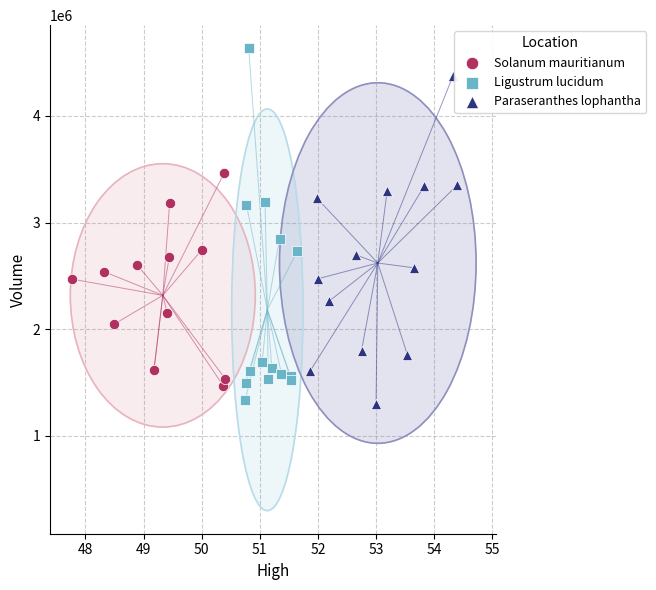

Which series has the widest spread of Y values?

Ligustrum lucidum